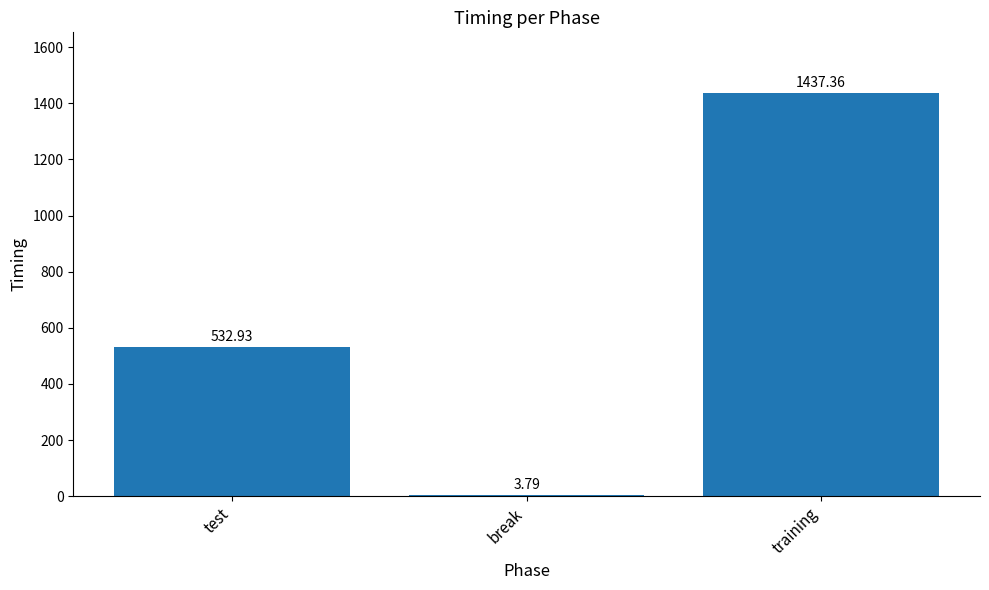

What is the sum of the values at test and training?

1970.3